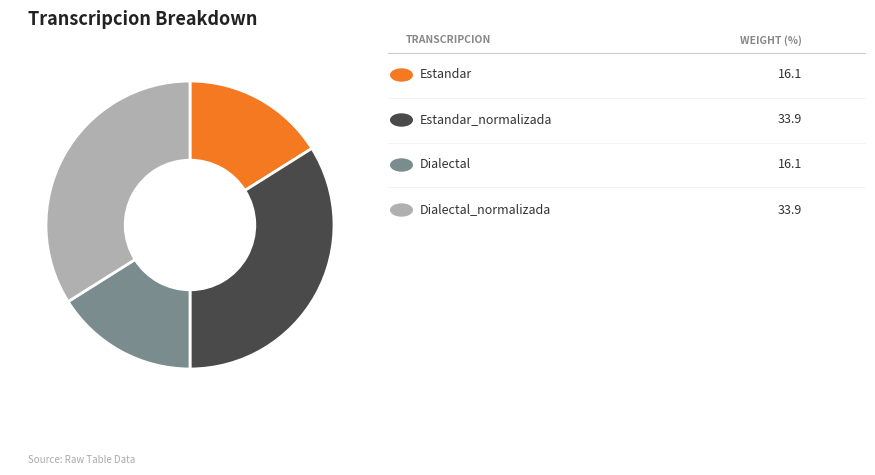

Count the number of slices in the pie.

4